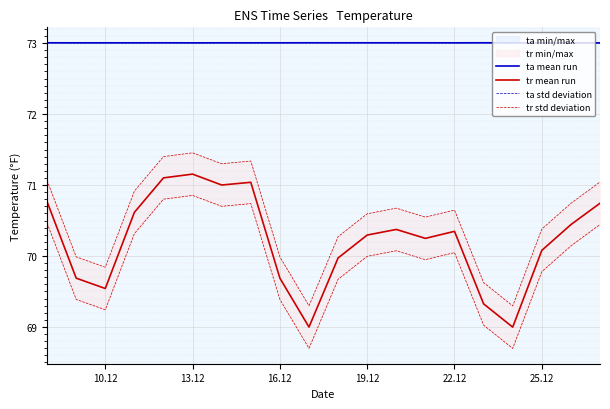

What is the lowest value of the ta mean run series?

73.0